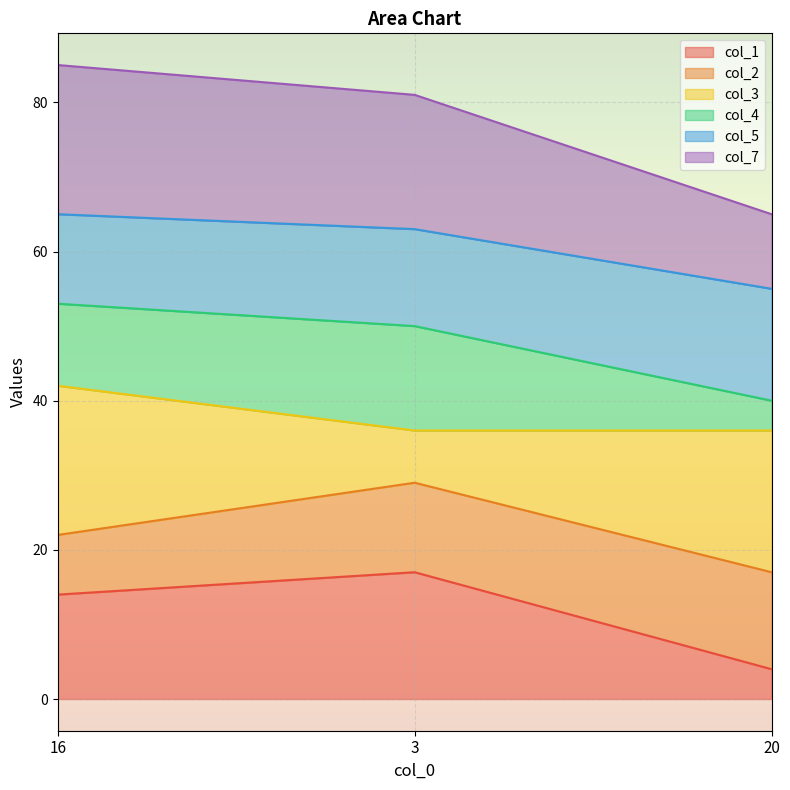

The value of col_1 at 3 is 17. True or false?

True